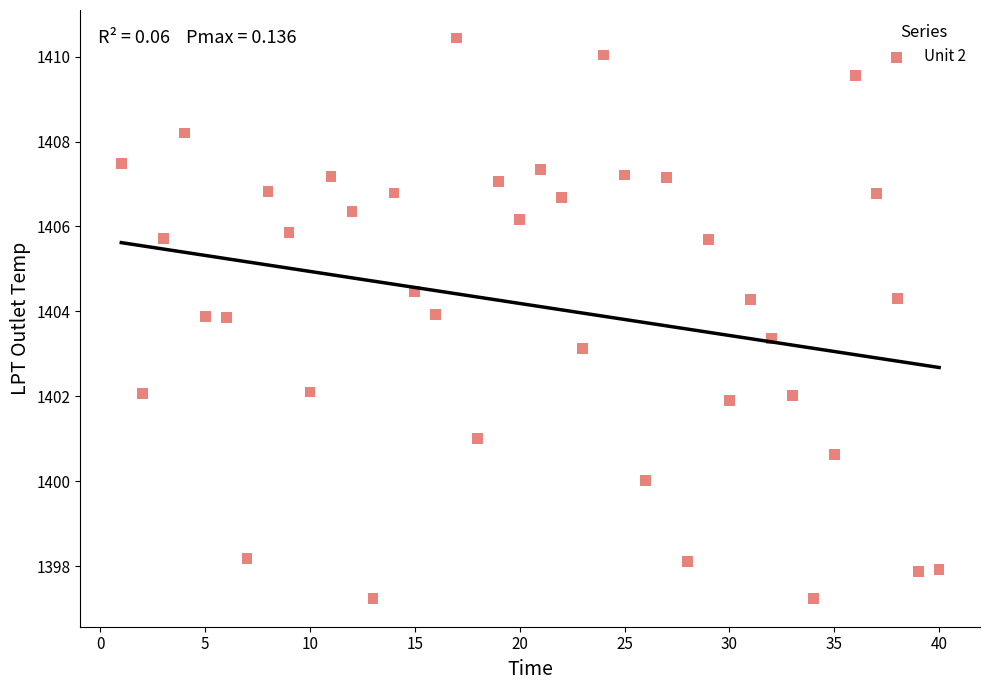

What is the range of Y values (max minus min)?

13.2